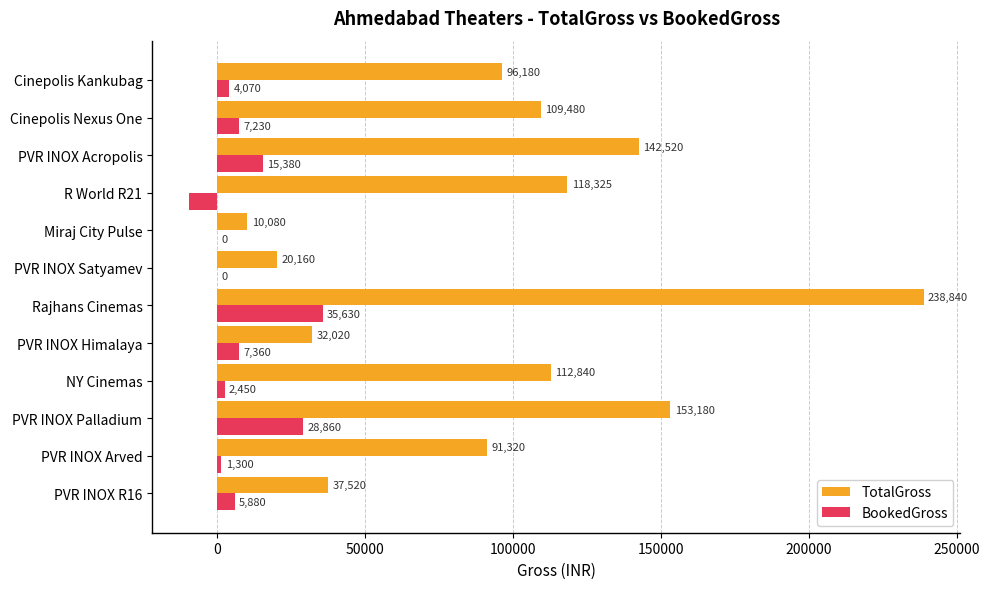

True or false: BookedGross has a value of 0 at Miraj City Pulse.

True